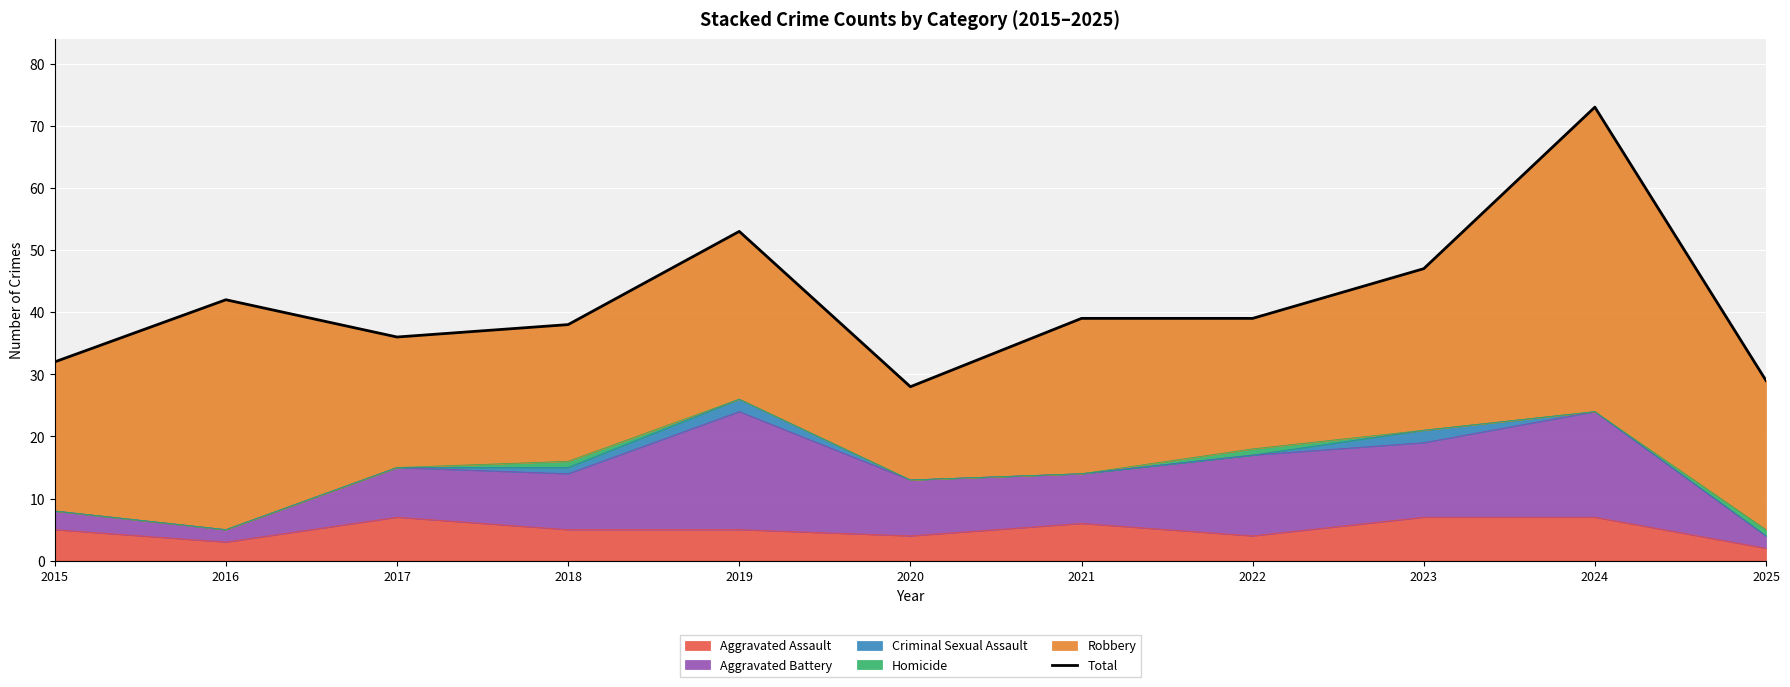

Between 2023 and 2015, which is larger?

2023